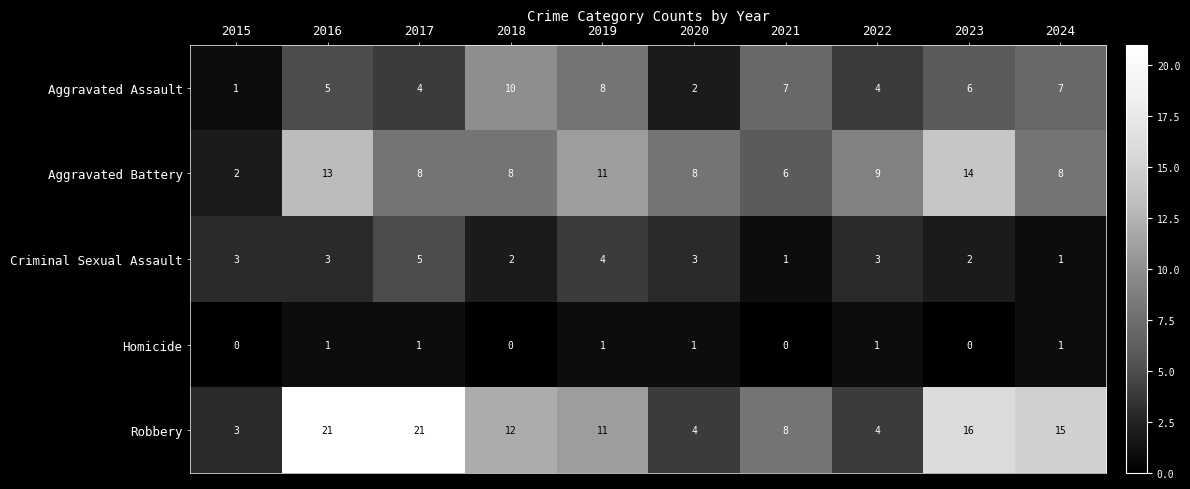

At which label does Aggravated Battery reach its peak?

2023